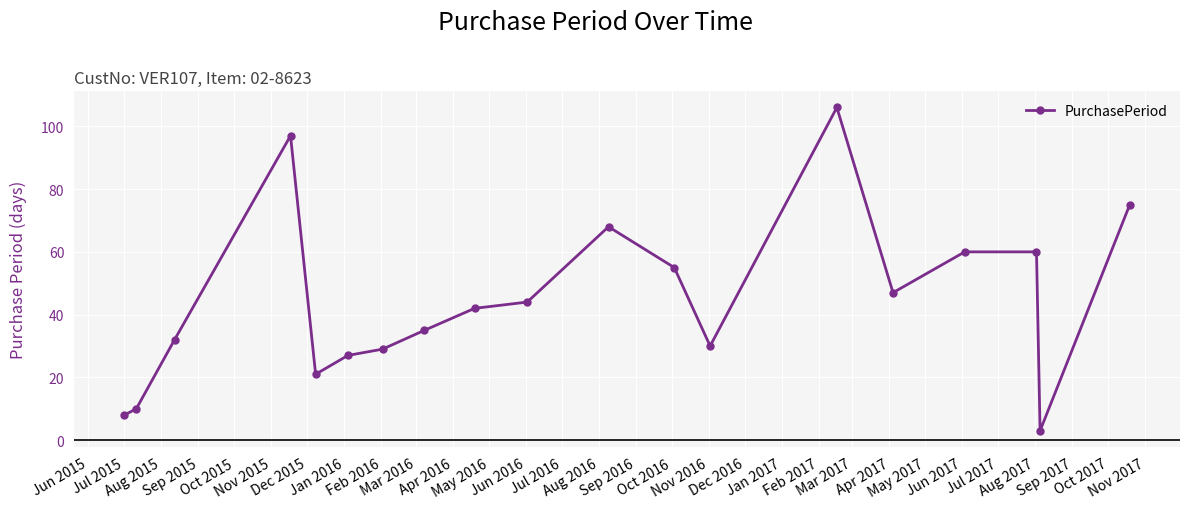

Is this an area chart (filled region under the line)?

No